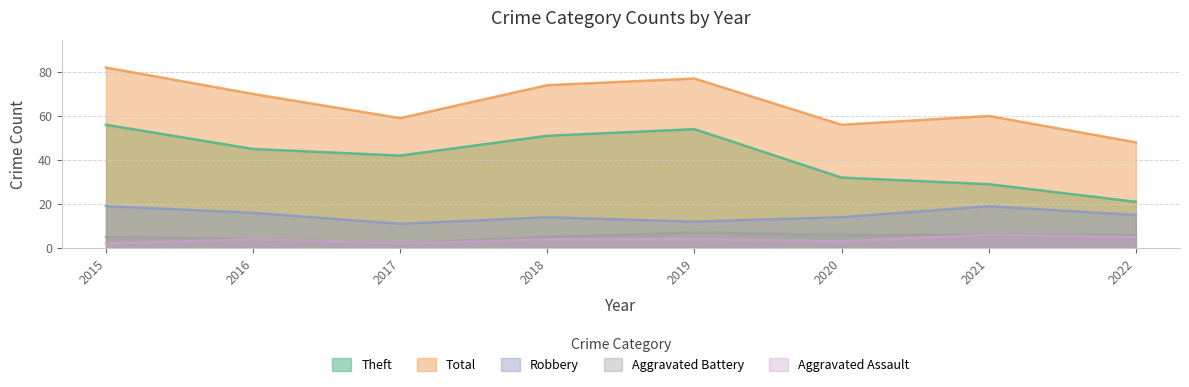

At which label does Total first exceed 70?

2015